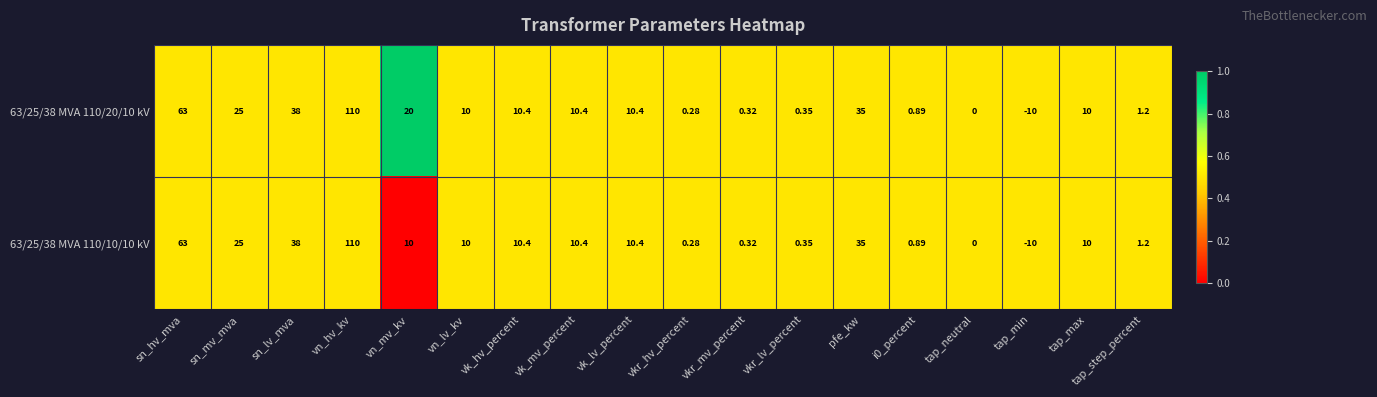

At which category is the sum across all series the highest?

vn_hv_kv